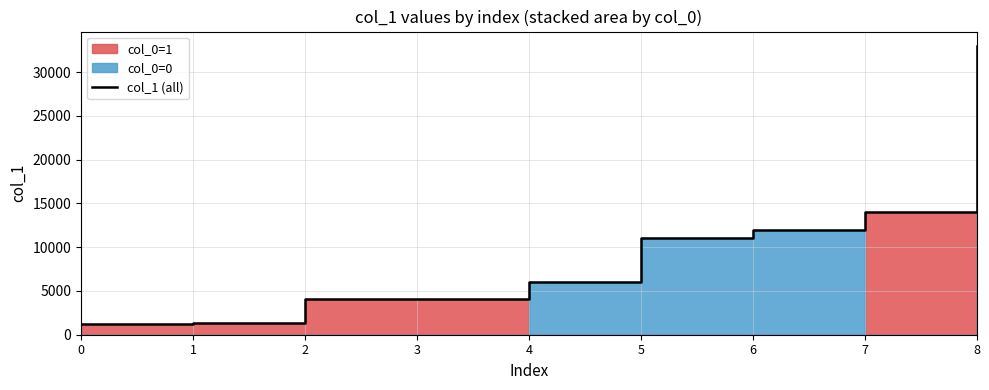

How many data points does each series have?

9